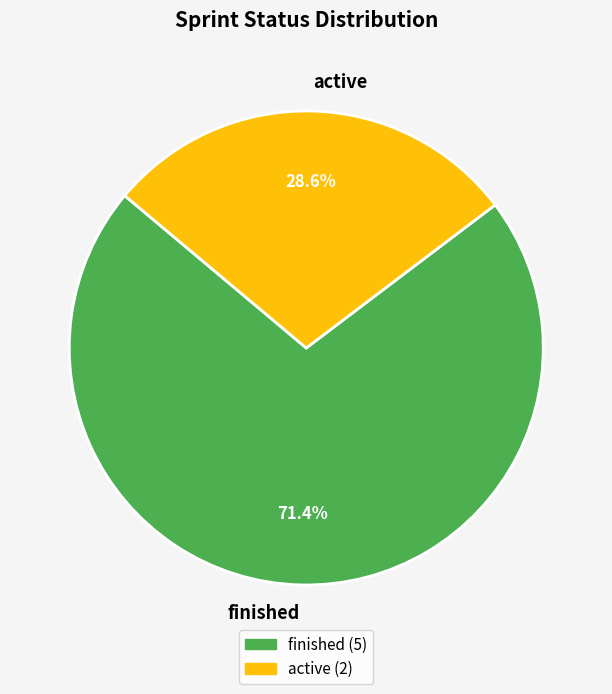

Combined, do active and finished account for over 50%?

Yes